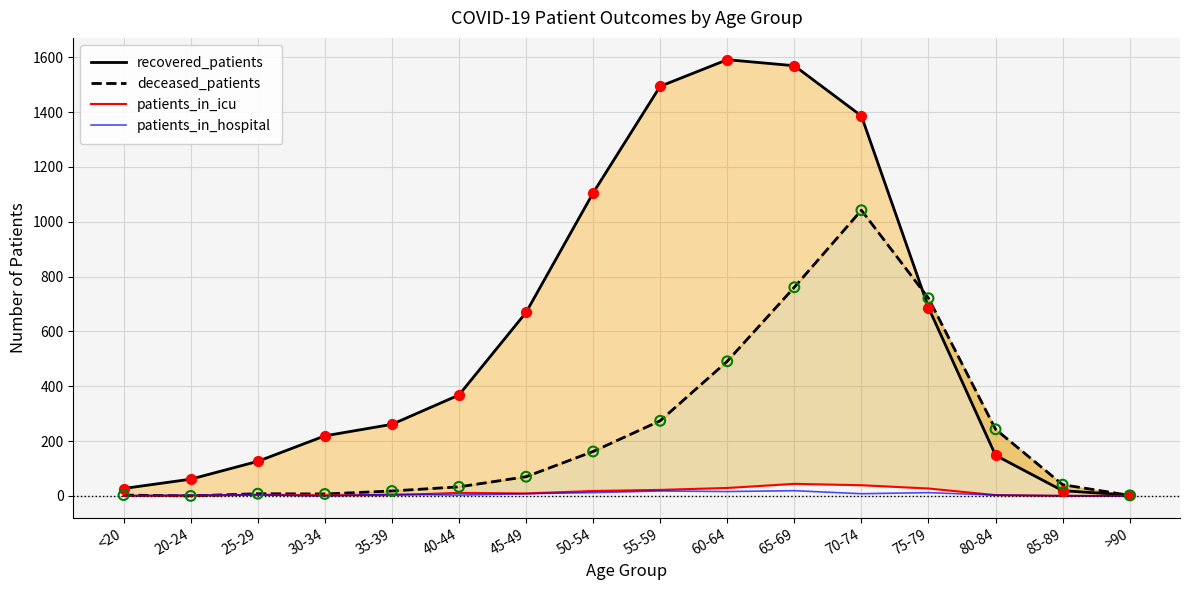

At how many categories does at least one series exceed 1401?

3